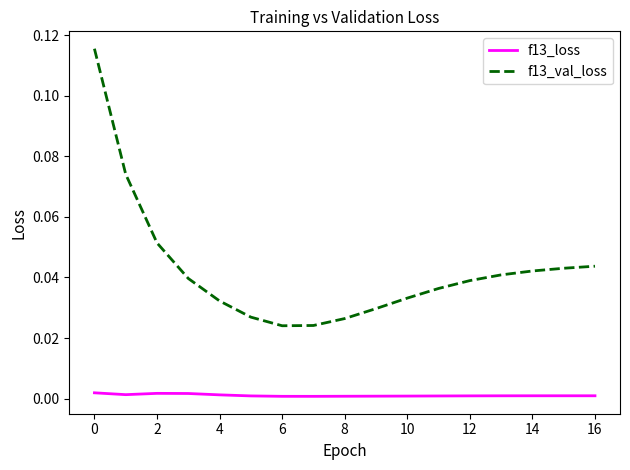

True or false: f13_val_loss and f13_loss intersect in this chart.

False